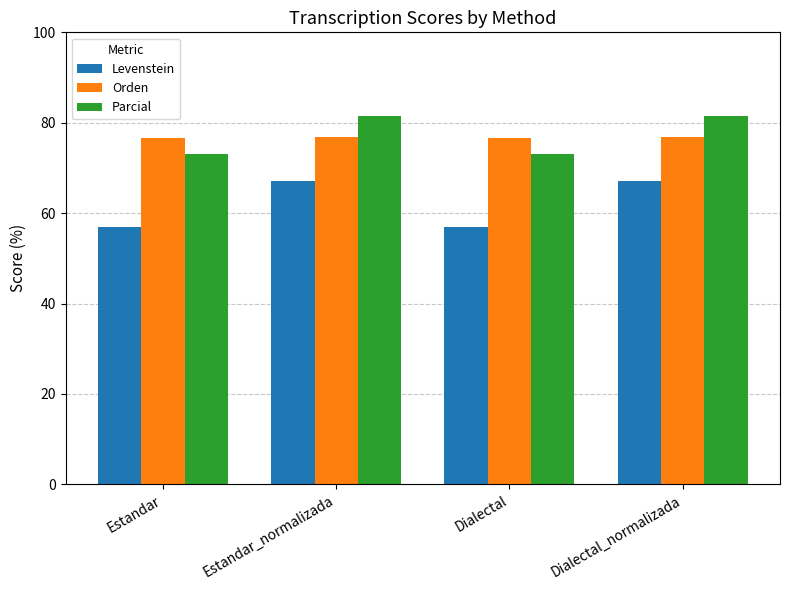

How many bars are there in total?

12